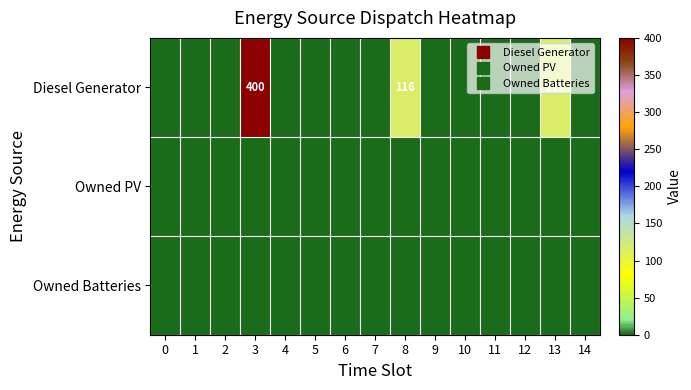

At which category is the sum across all series the highest?

3